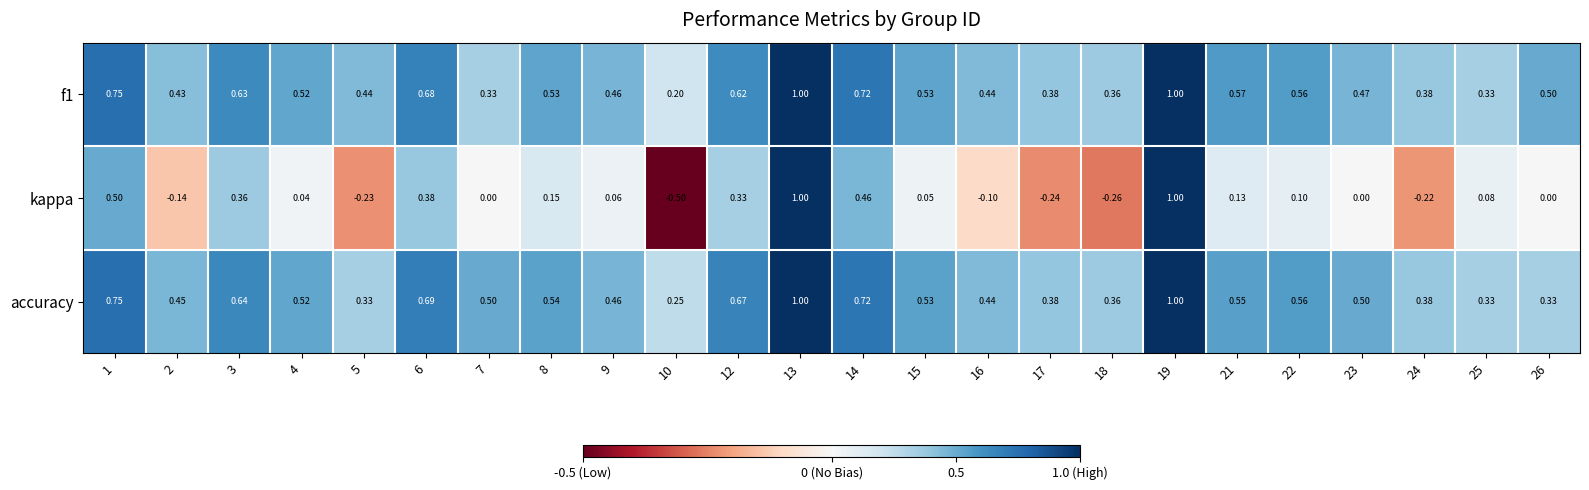

Which series has the widest spread of values?

kappa